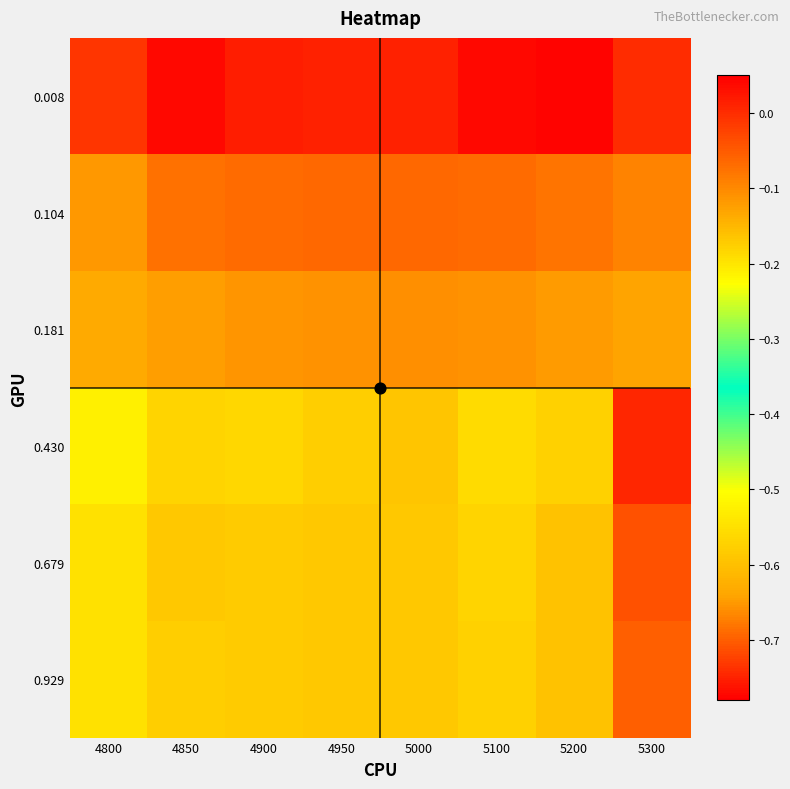

Reading left to right, extract all data points from this chart.

0.008: 4800=-0.0	4850=0.0	4900=0.0	4950=0.0	5000=0.0	5100=0.0	5200=-0.8	5300=-0.0
0.104: 4800=-0.1	4850=-0.1	4900=-0.1	4950=-0.1	5000=-0.1	5100=-0.1	5200=-0.1	5300=-0.1
0.181: 4800=-0.1	4850=-0.1	4900=-0.1	4950=-0.1	5000=-0.1	5100=-0.1	5200=-0.1	5300=-0.1
0.430: 4800=-0.2	4850=-0.2	4900=-0.2	4950=-0.2	5000=-0.2	5100=-0.2	5200=-0.2	5300=0.0
0.679: 4800=-0.2	4850=-0.2	4900=-0.2	4950=-0.2	5000=-0.2	5100=-0.2	5200=-0.2	5300=-0.0
0.929: 4800=-0.2	4850=-0.2	4900=-0.2	4950=-0.2	5000=-0.2	5100=-0.2	5200=-0.2	5300=-0.1